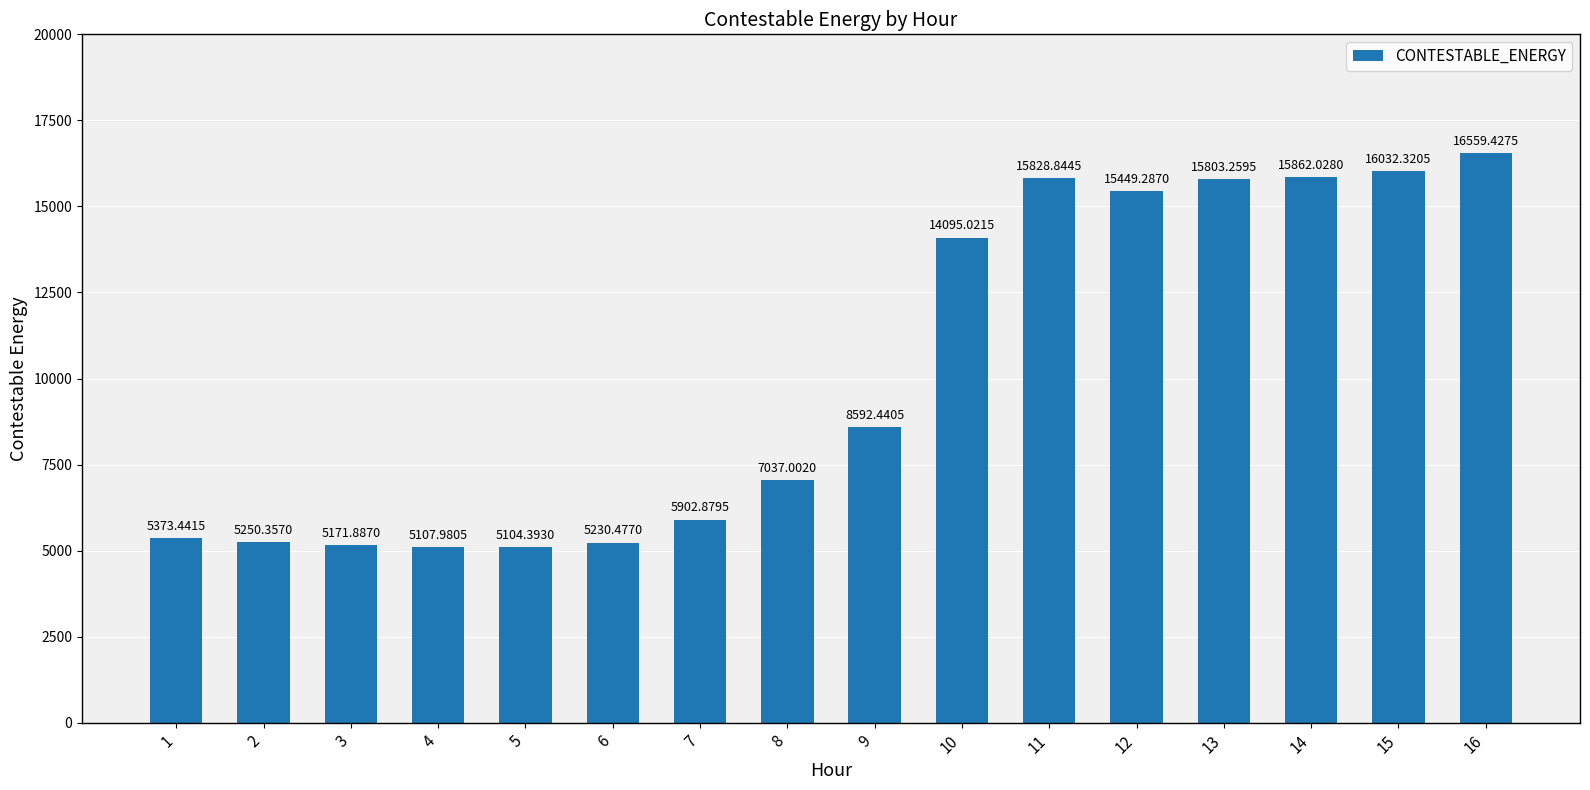

What is the value of the 8th bar from the left?

7037.0